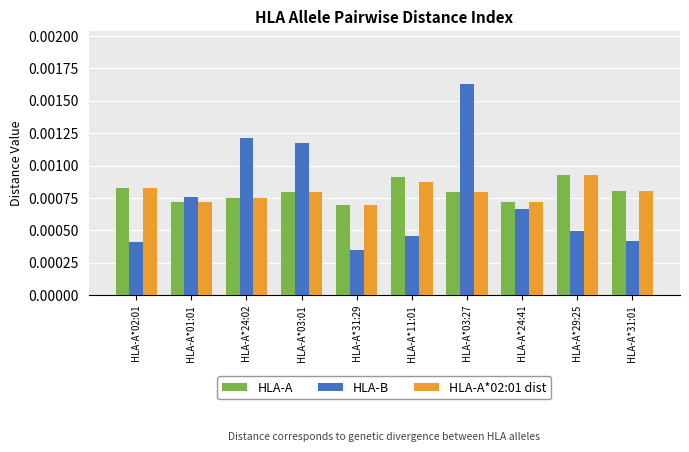

At which label does HLA-B reach its minimum?

HLA-A*31:29